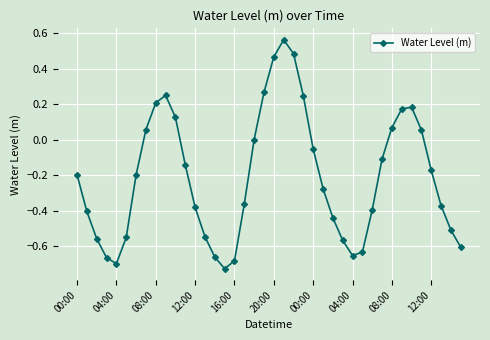

What is the difference between the second highest and second lowest values?

1.2